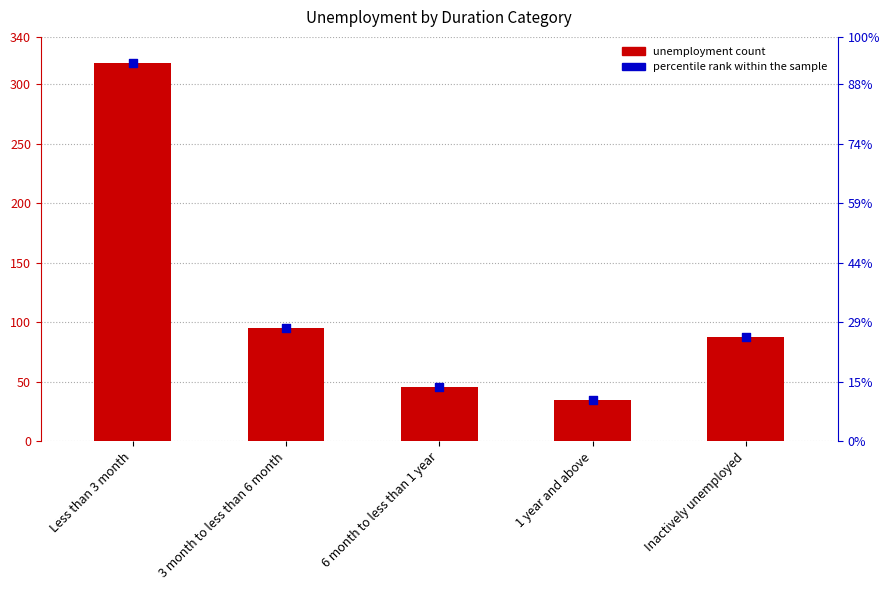

Which series contains the highest Y value?

unemployment